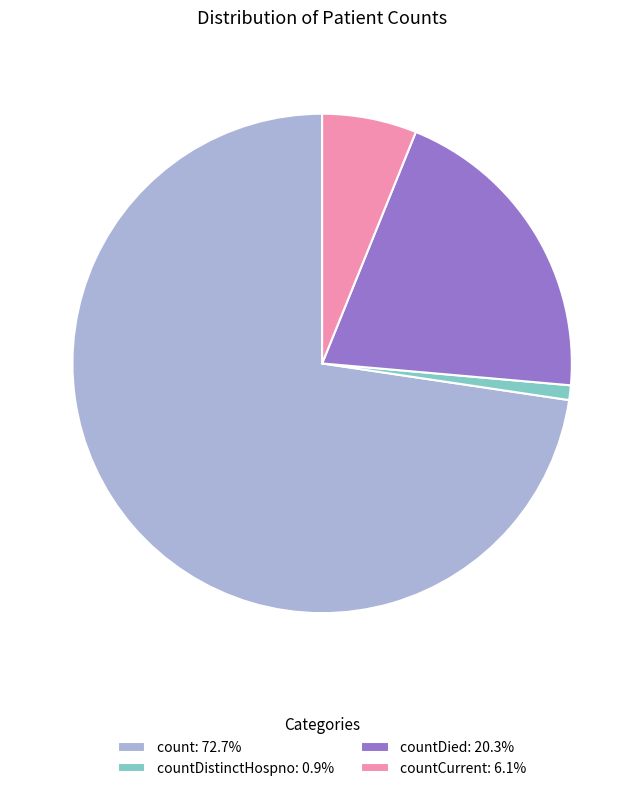

What is the ratio of the value at count: 72.7% to the value at countCurrent: 6.1%?

11.9